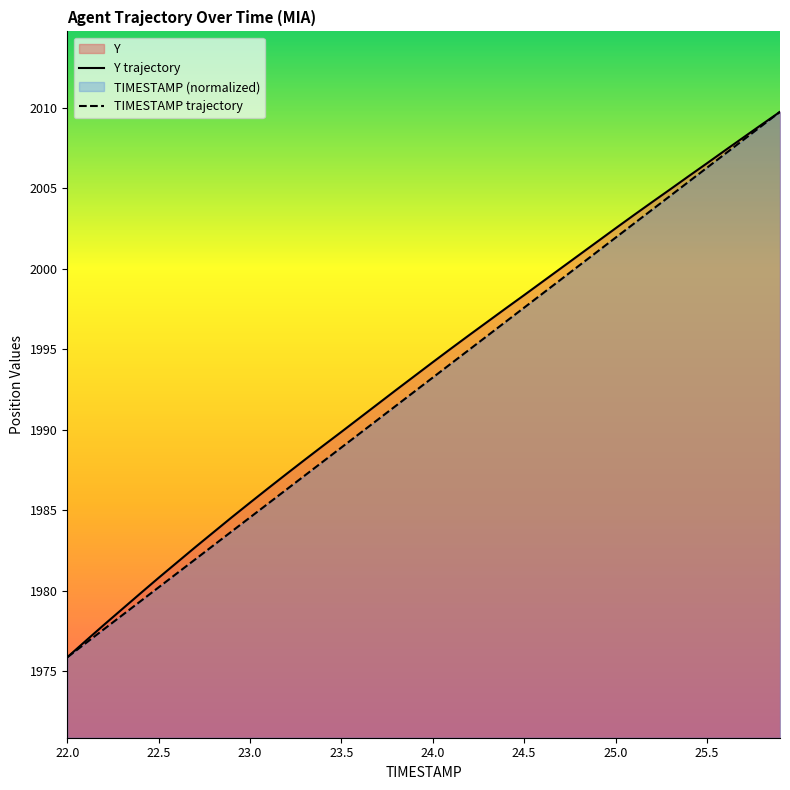

What is the minimum value for TIMESTAMP trajectory?

1975.9